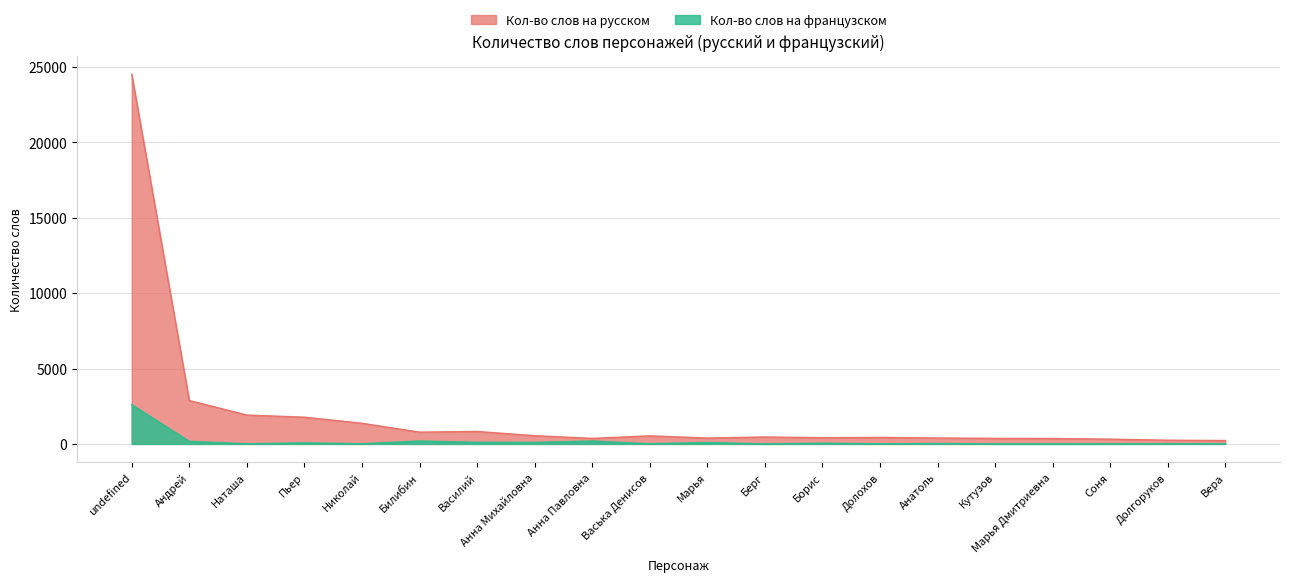

Where is the first local minimum for Кол-во слов на французском?

Наташа